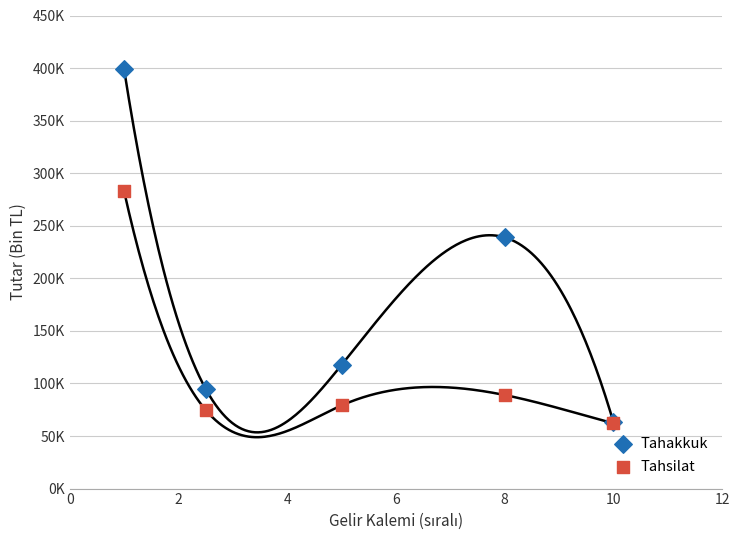

What are all the series names shown in the legend?

Tahakkuk, Tahsilat